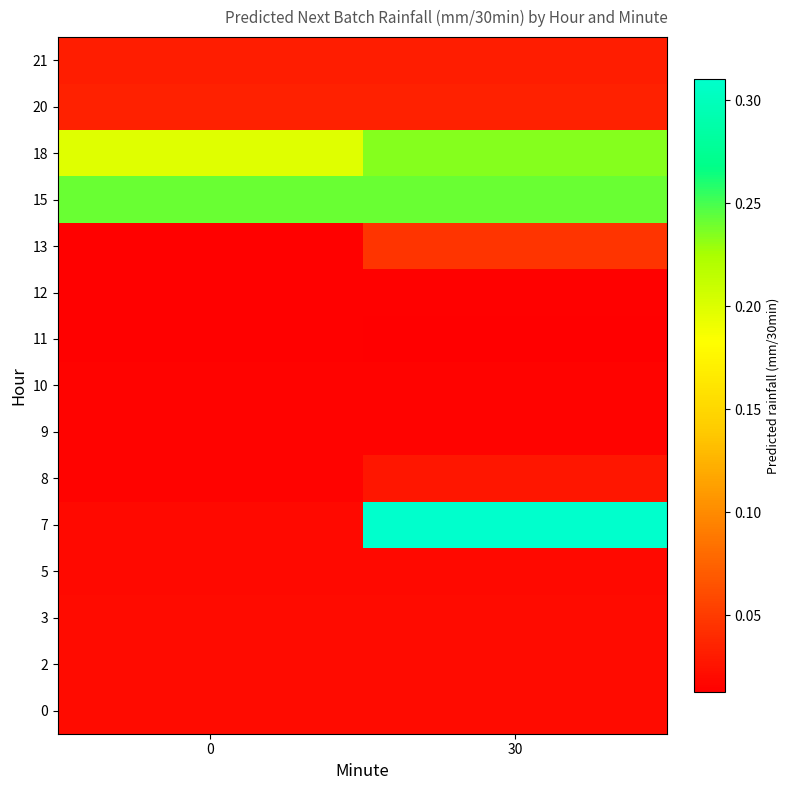

Reading right to left, list all the values displayed in this chart.

0: 30=0.0	0=0.0
2: 30=0.0	0=0.0
3: 30=0.0	0=0.0
5: 30=0.0	0=0.0
7: 30=0.3	0=0.0
8: 30=0.0	0=0.0
9: 30=0.0	0=0.0
10: 30=0.0	0=0.0
11: 30=0.0	0=0.0
12: 30=0.0	0=0.0
13: 30=0.0	0=0.0
15: 30=0.2	0=0.2
18: 30=0.2	0=0.2
20: 30=0.0	0=0.0
21: 30=0.0	0=0.0